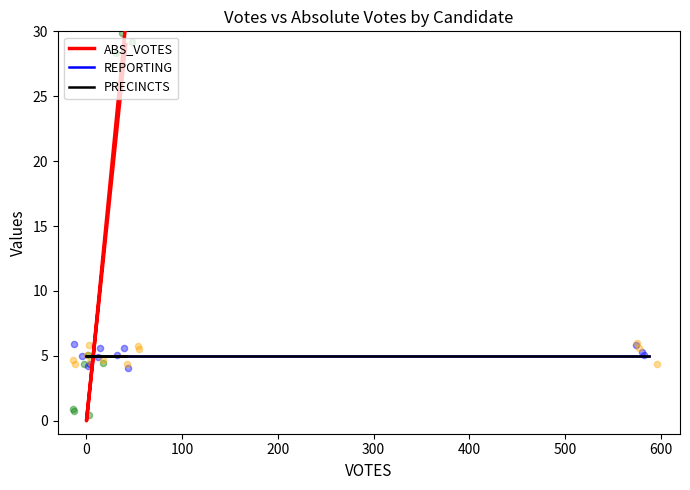

Is the value of ABS_VOTES at 200 greater than the value of REPORTING at −100?

Yes